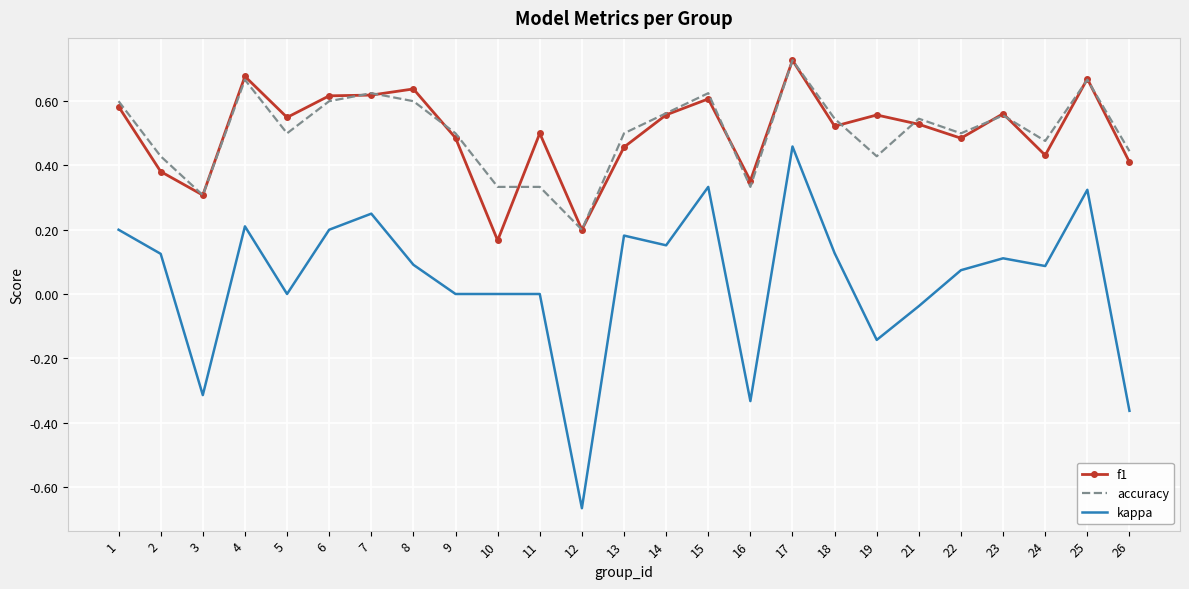

True or false: f1 and kappa intersect in this chart.

False